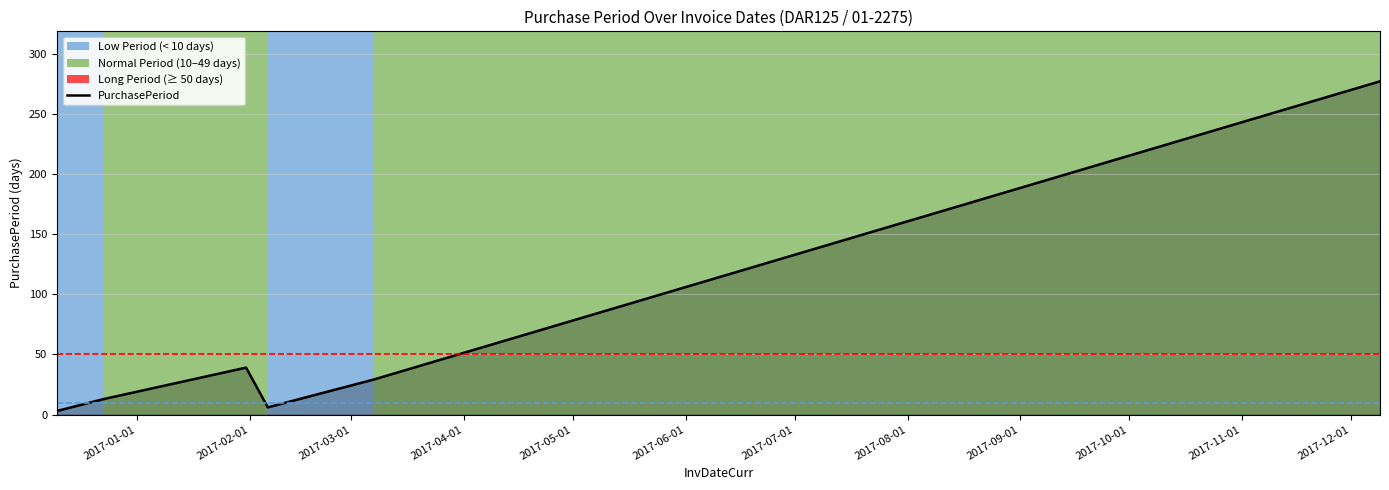

List the labels in order of value, largest first.

2017-12-09, 2017-01-31, 2017-03-07, 2016-12-23, 2017-02-06, 2016-12-10